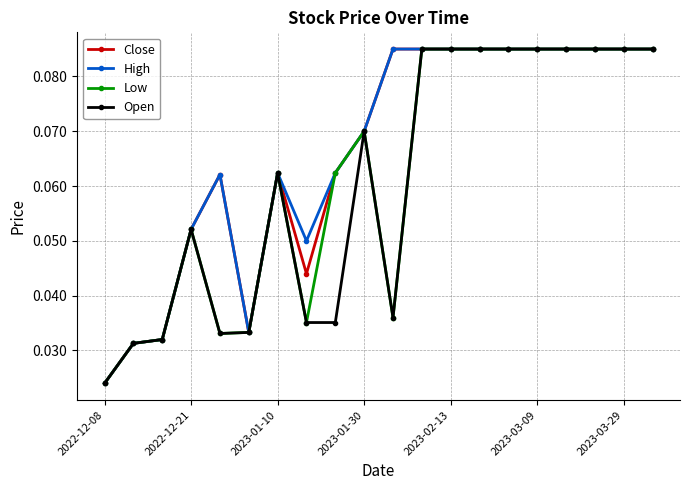

True or false: Close has more than 0 points higher than both neighbors.

True